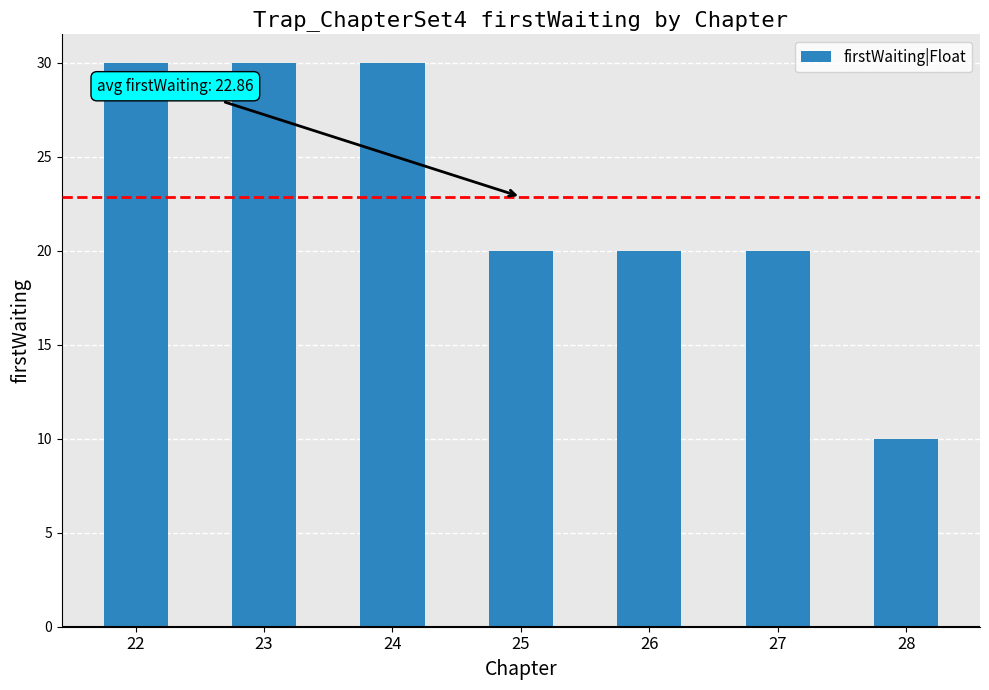

What is the value of the 3rd bar from the left?

30